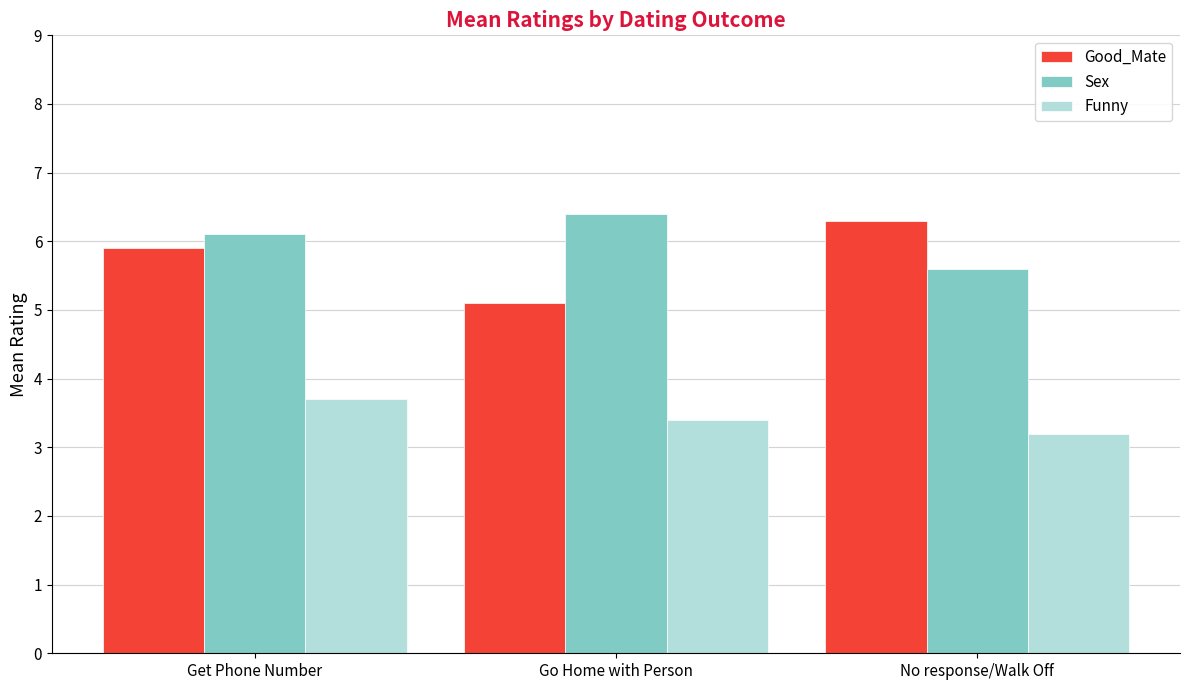

What is the label of the 1st bar from the right?

No response/Walk Off